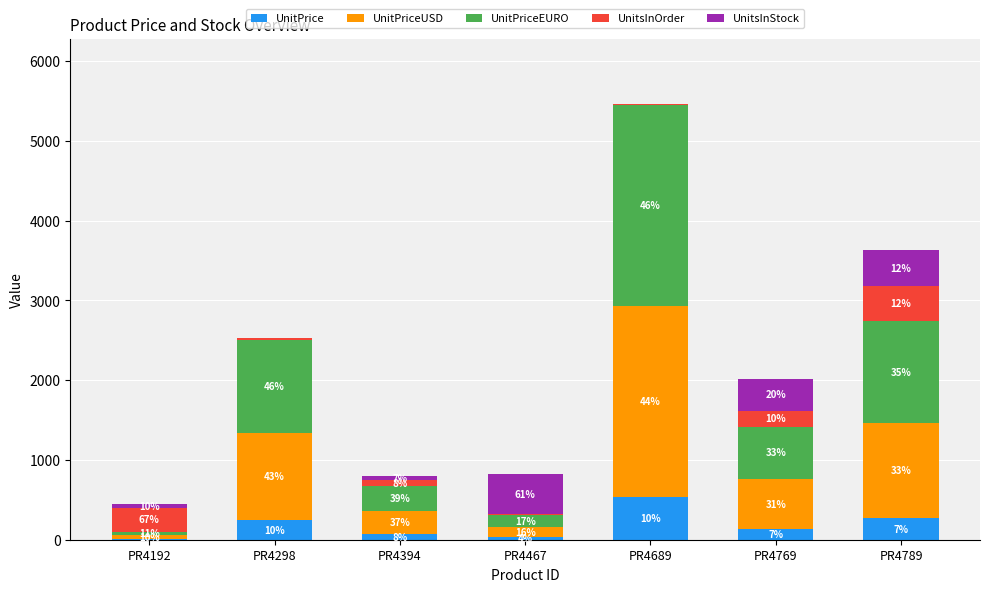

Are the bars horizontal?

No